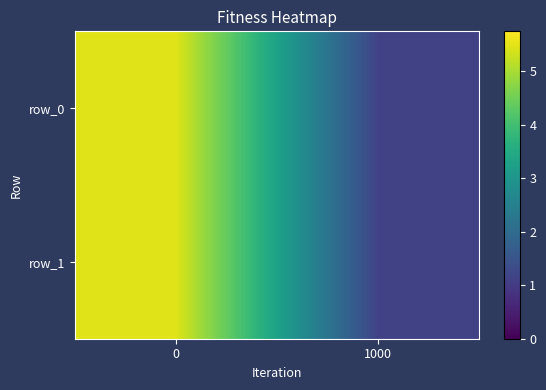

What is the highest value of the row_0 series?

5.5